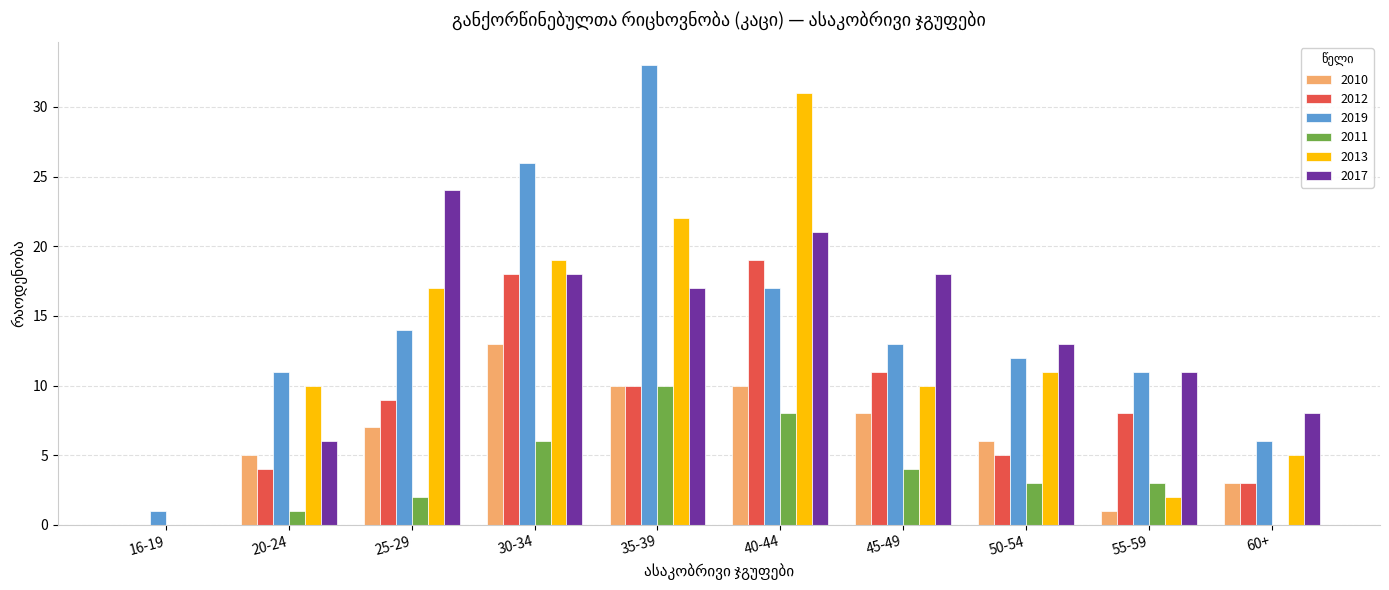

What is the spread (max minus min) of values at 50-54?

10